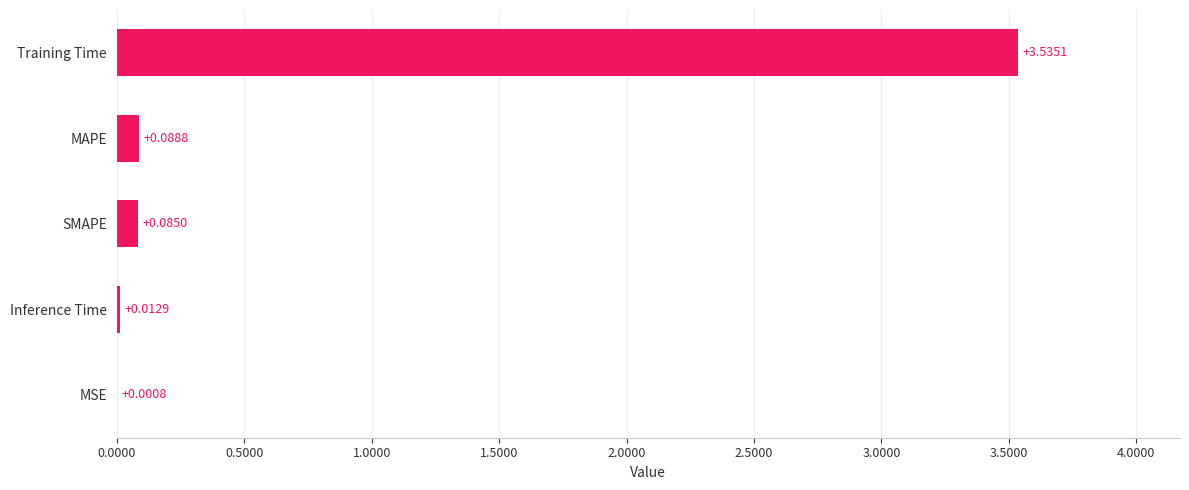

What is the sum of the values at MAPE and Training Time?

3.6